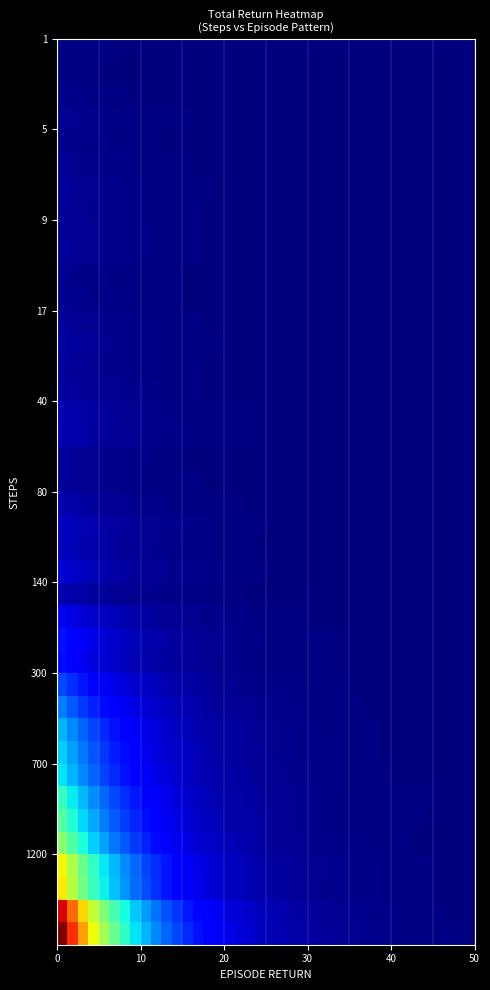

How many distinct data groups are displayed?

40